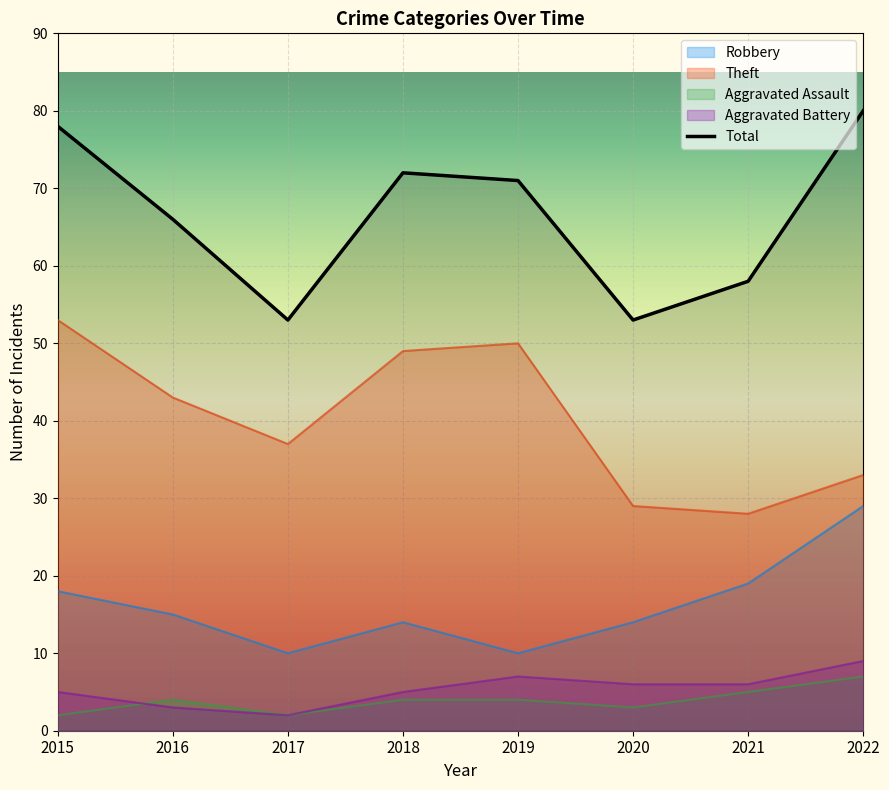

Is it true that Aggravated Battery equals 5 at 2015?

True